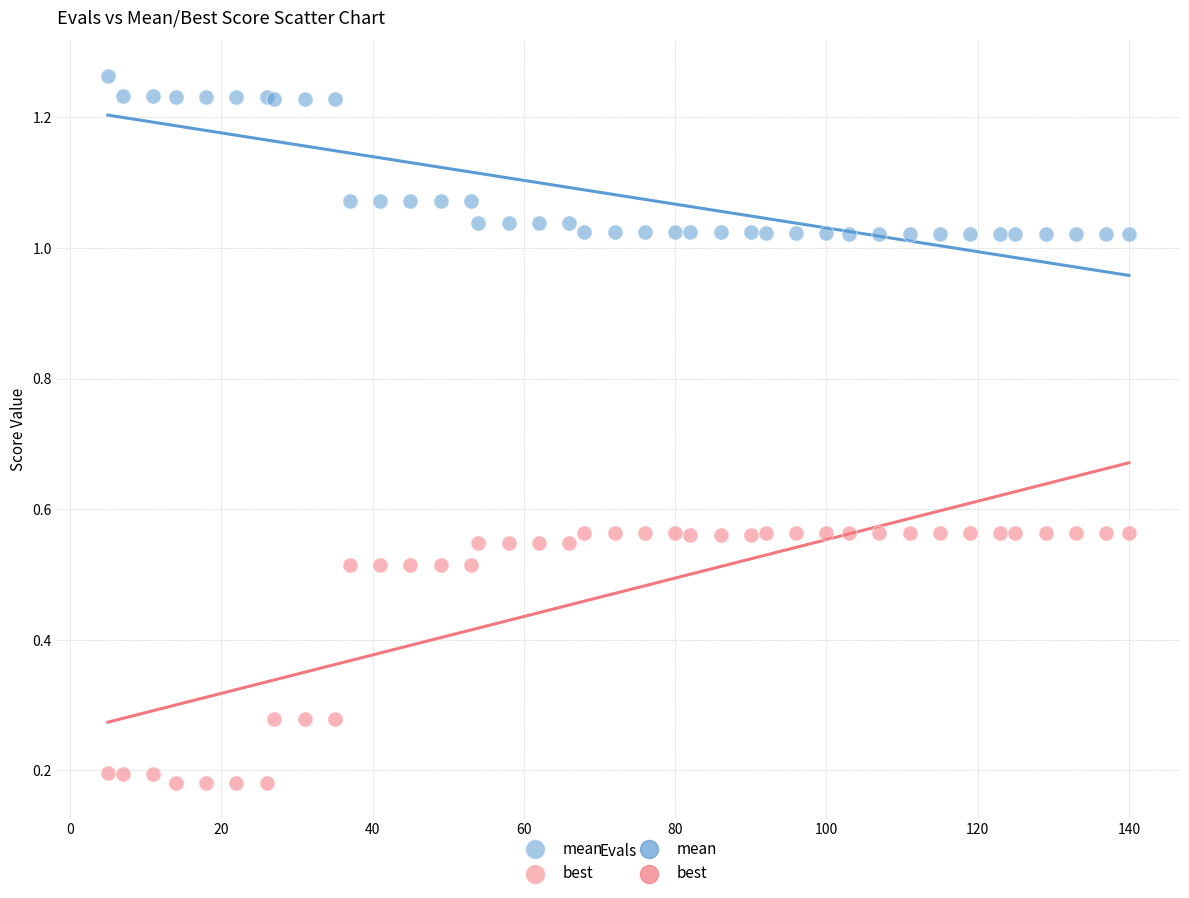

Which series reaches the minimum Y coordinate?

best